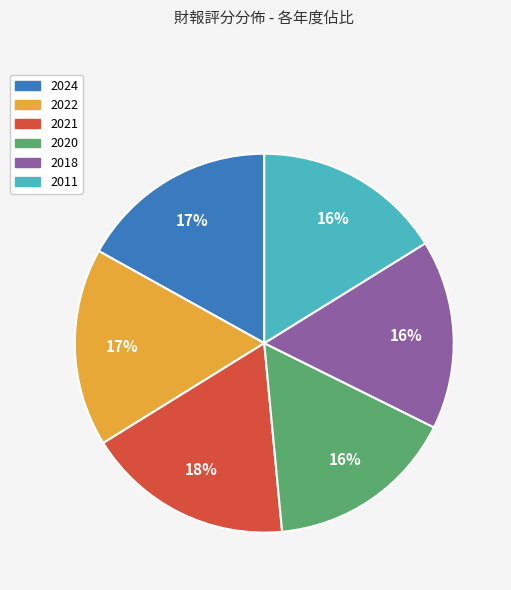

What is the ratio of the value at 2022 to the value at 2024?

1.0